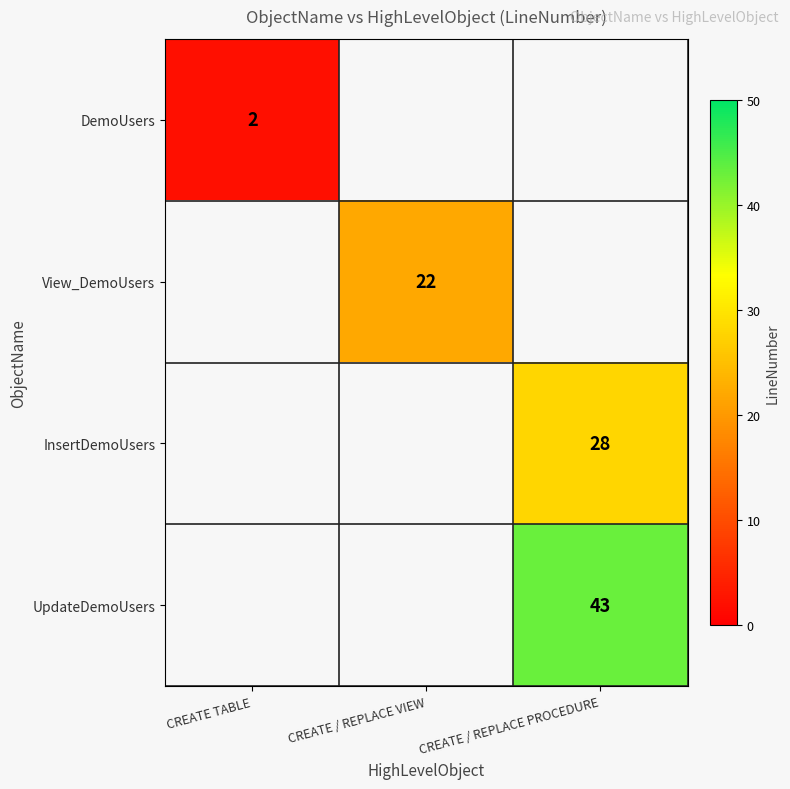

The value of InsertDemoUsers at CREATE / REPLACE PROCEDURE is 12.5. True or false?

False